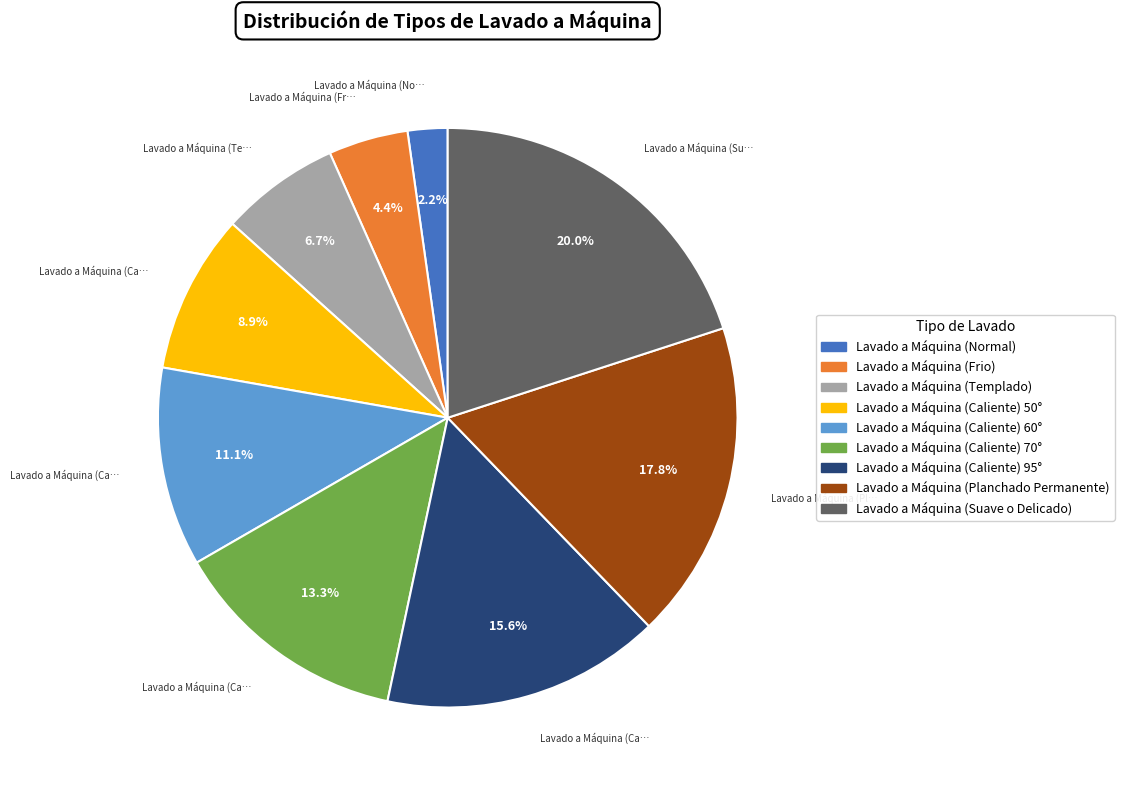

Which category has the smallest portion of the pie?

Lavado a Máquina (Normal)